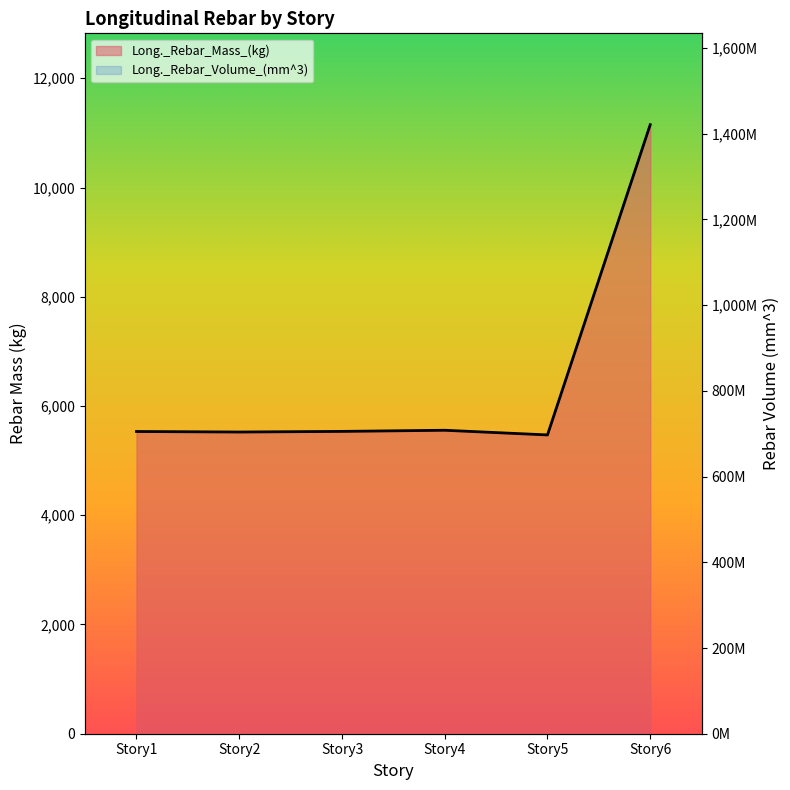

What is the value of the Long._Rebar_Volume_(mm^3) line point at the 2nd from the left?

703947578.3